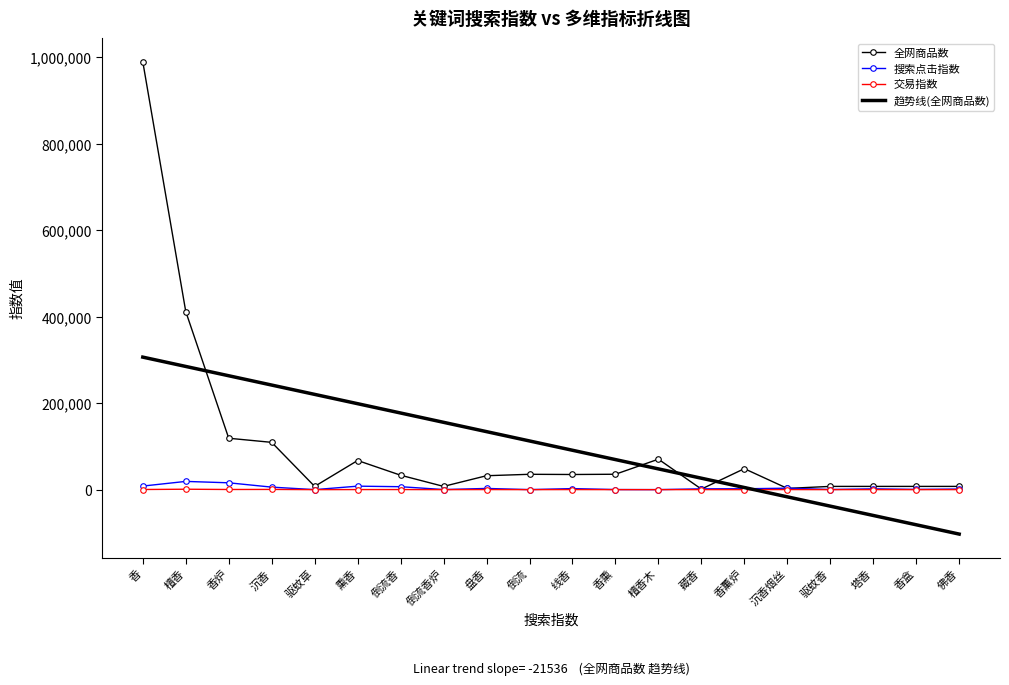

Between 倒流香 and 沉香, which is larger?

沉香